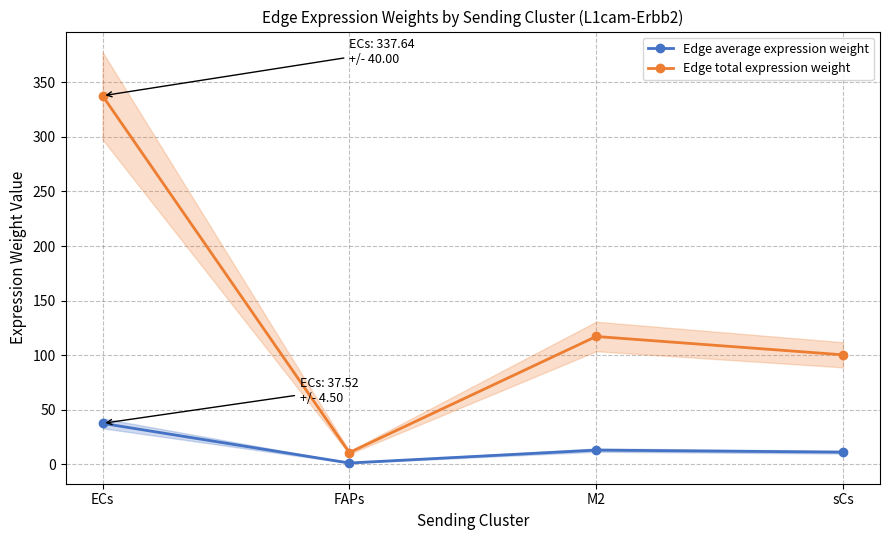

Where is the first local maximum for Edge average expression weight?

M2